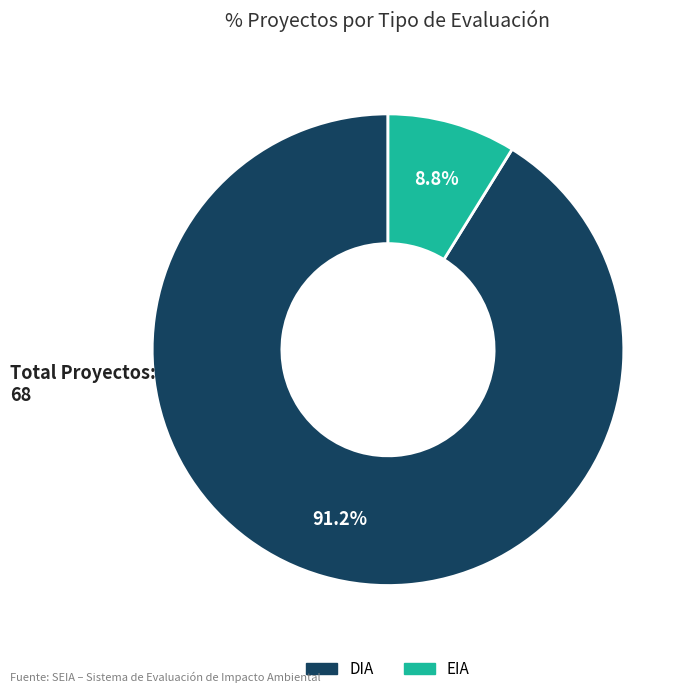

What is the largest slice in the pie chart?

DIA